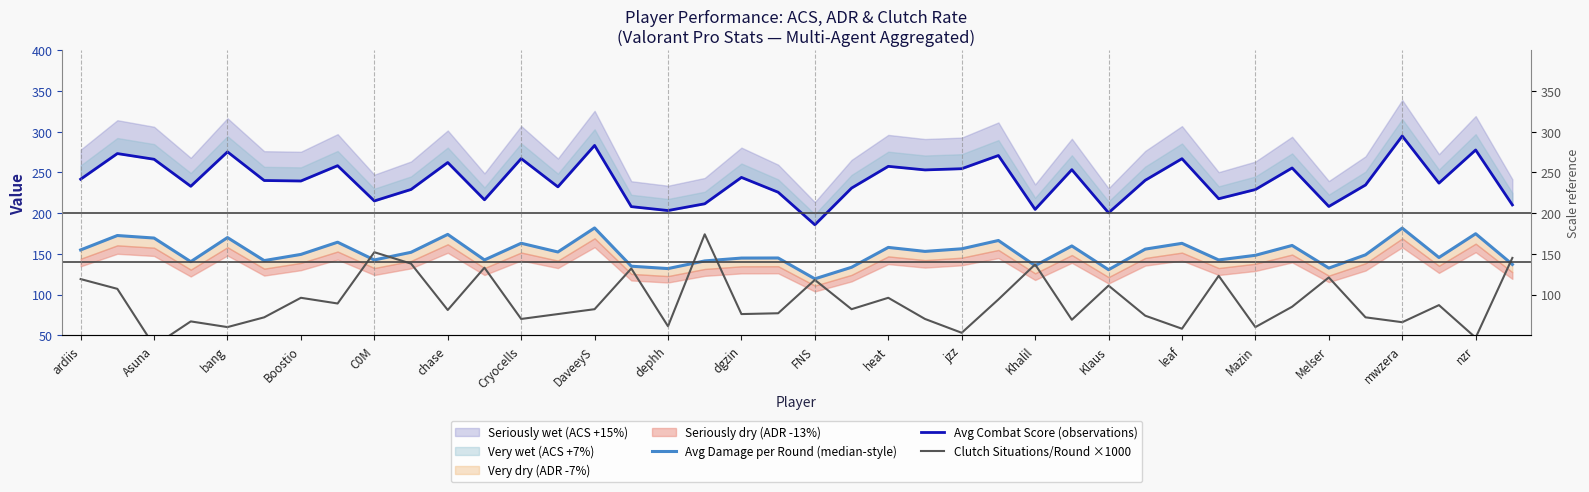

What is the difference between the Clutch Situations/Round ×1000 values at heat and chase?

15.0